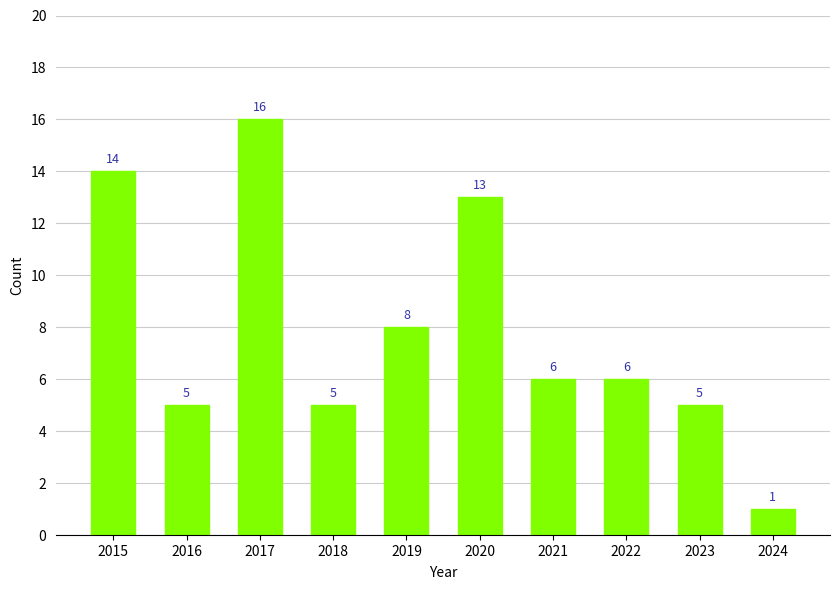

What is the minimum value shown in the chart?

1